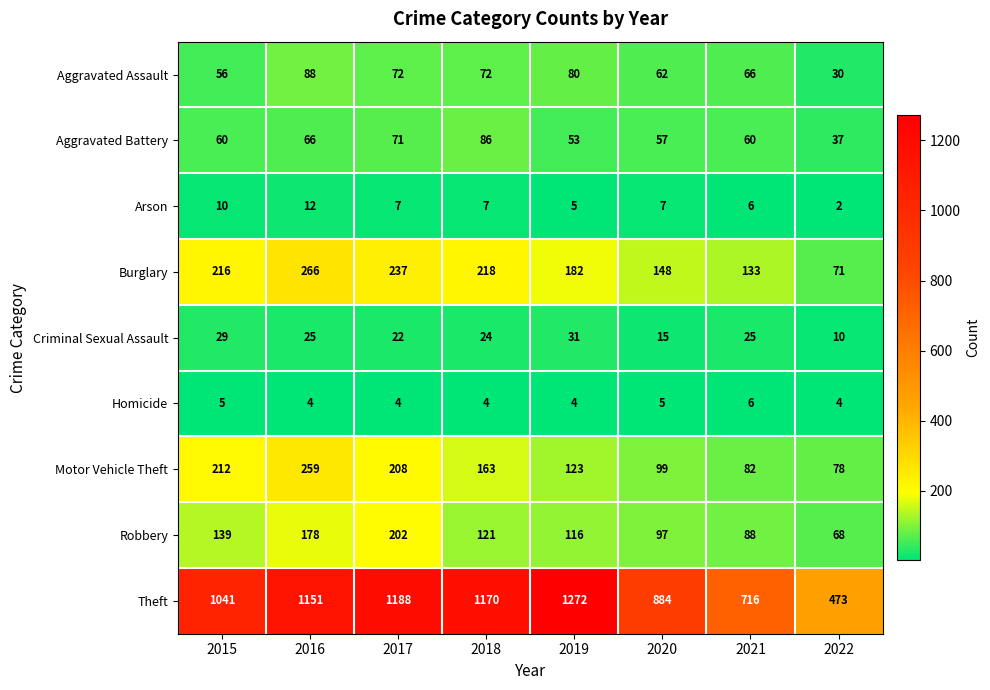

What is the total value across all series at 2016?

2049